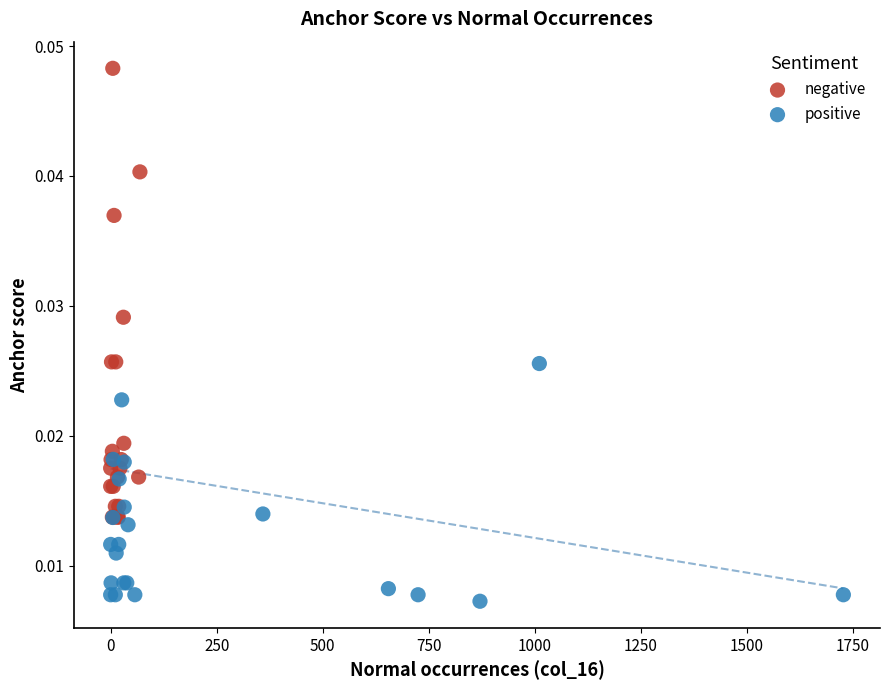

Which series has the largest Y range (max minus min)?

negative